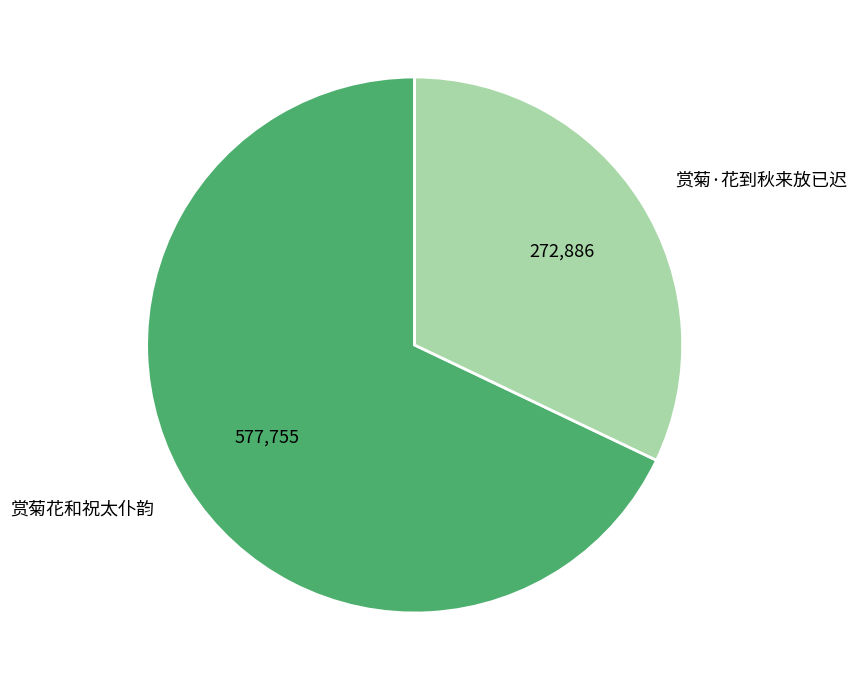

Count the number of slices in the pie.

2